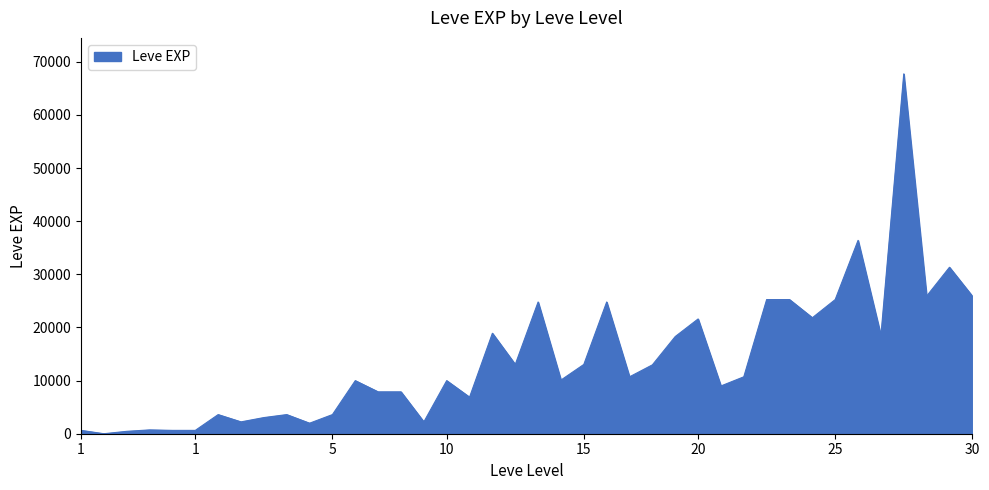

What is the greatest value displayed?

67730